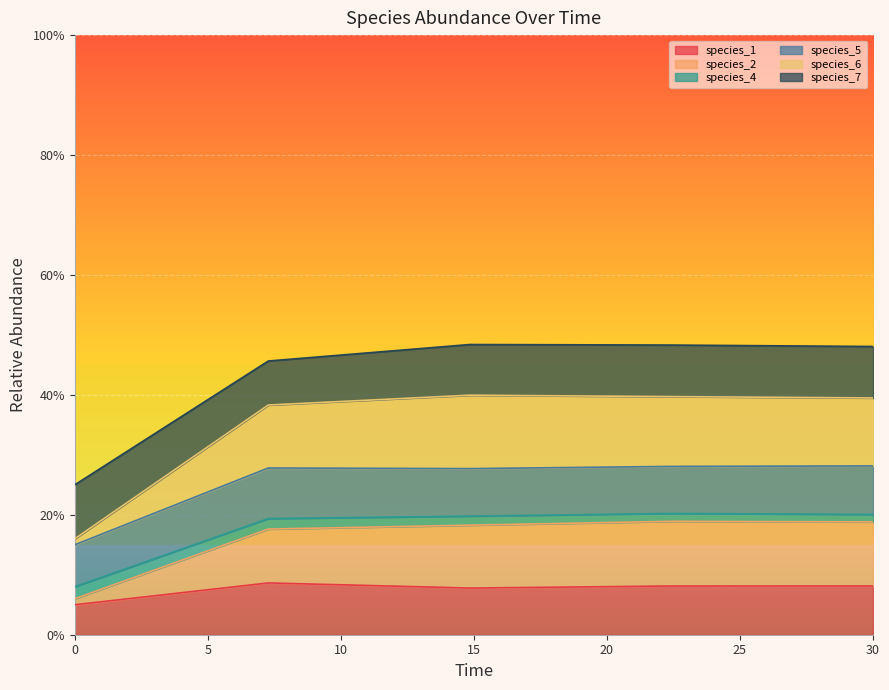

What is the minimum value for species_2?

0.2